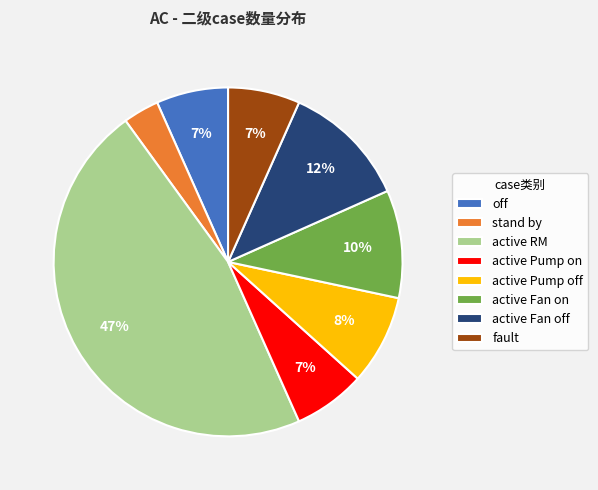

Is it true that off is 7% of the pie?

True